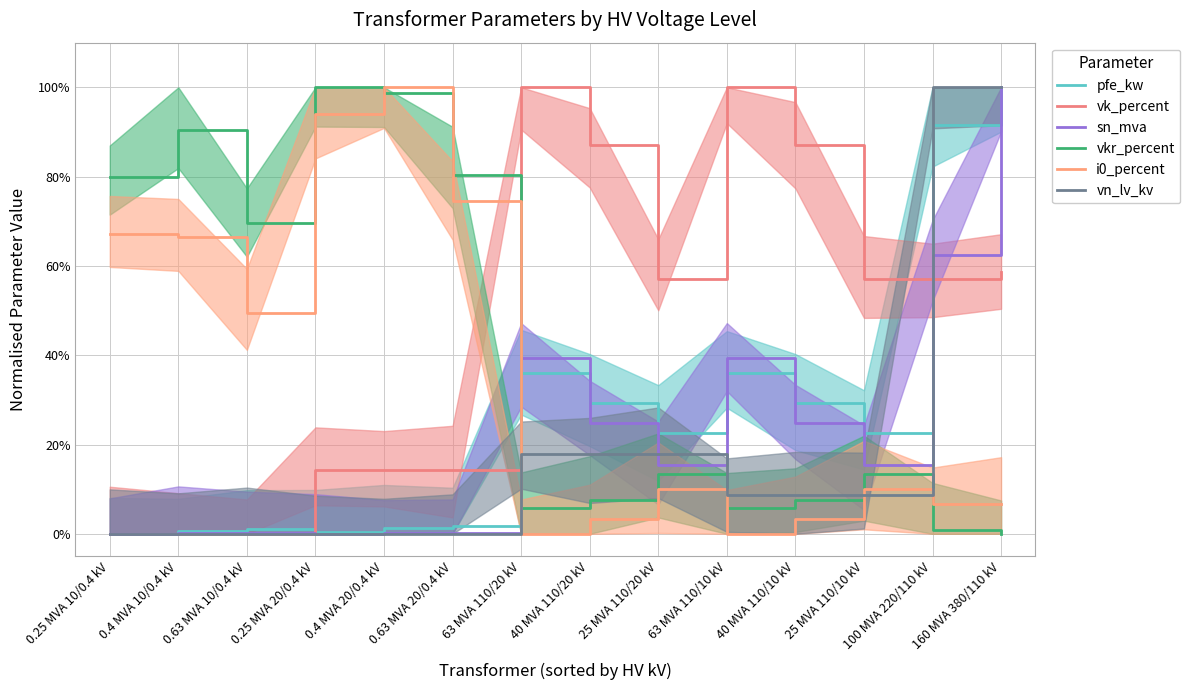

True or false: vkr_percent has a value of 0.0 at 100 MVA 220/110 kV.

True